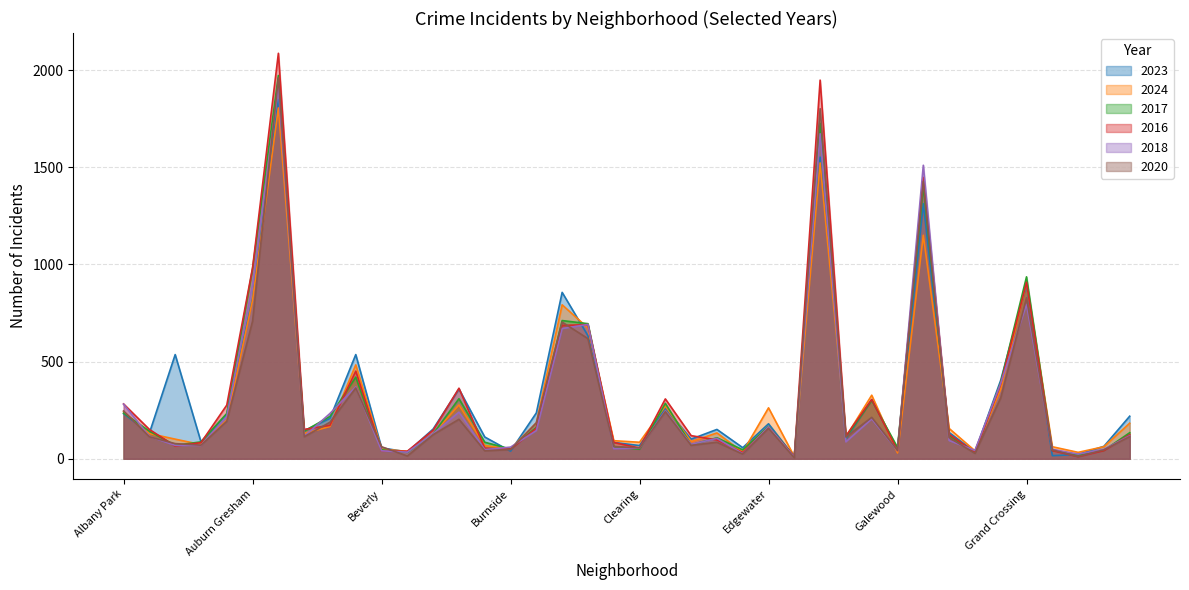

In 2018, how many points are lower than both neighbors (excluding endpoints)?

11